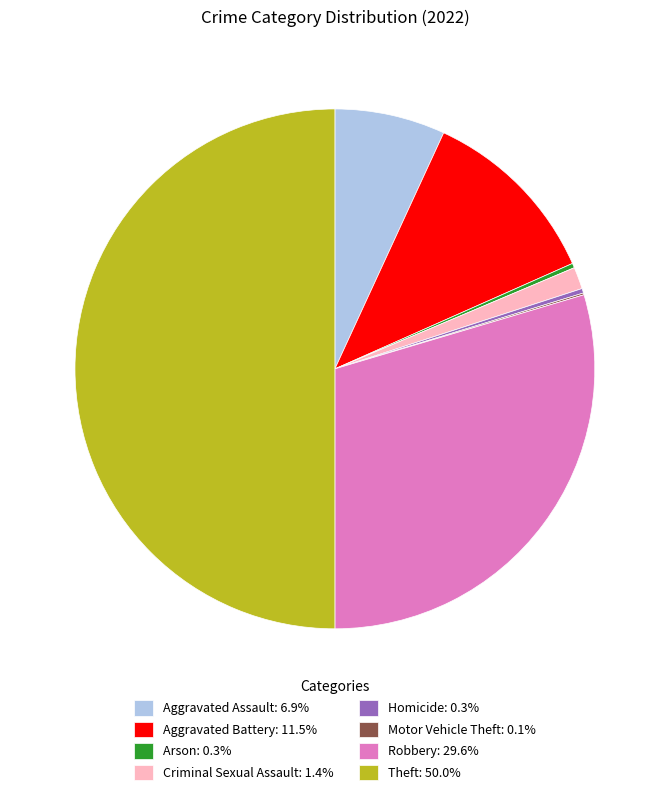

Which category has the biggest portion of the pie?

Theft